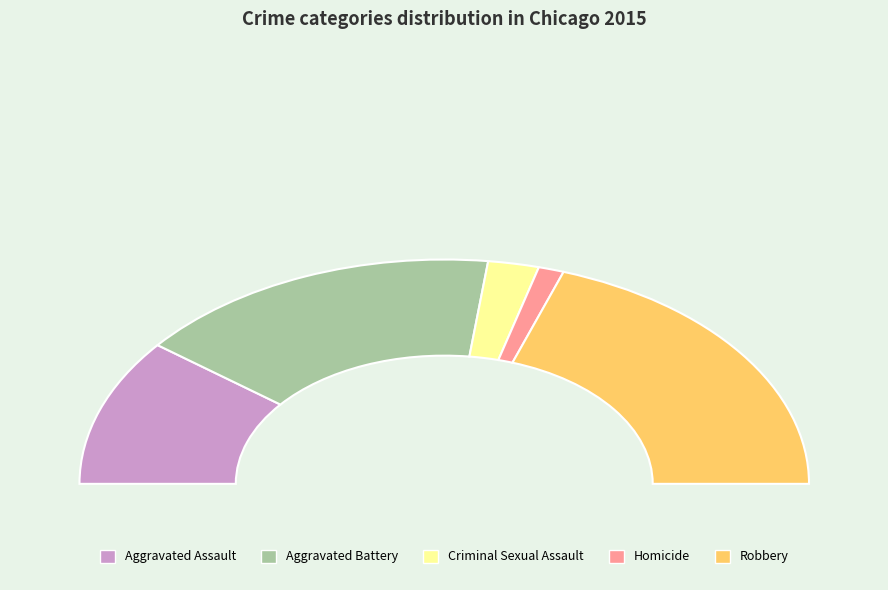

To the nearest percent, what is the average slice percentage?

20%